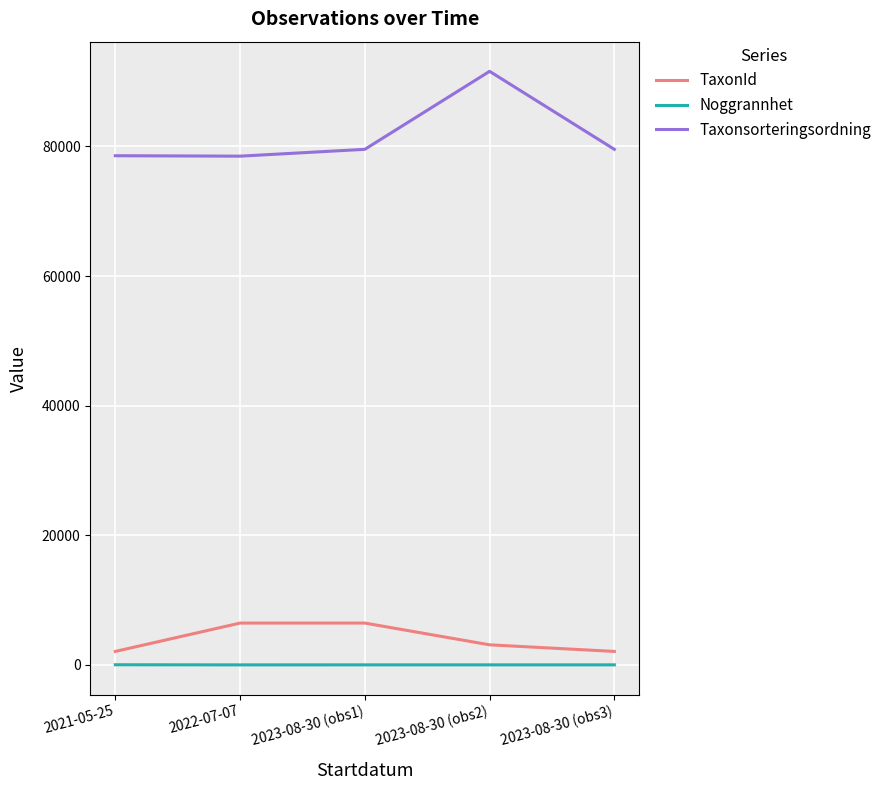

What is the difference between the TaxonId values at 2022-07-07 and 2021-05-25?

4375